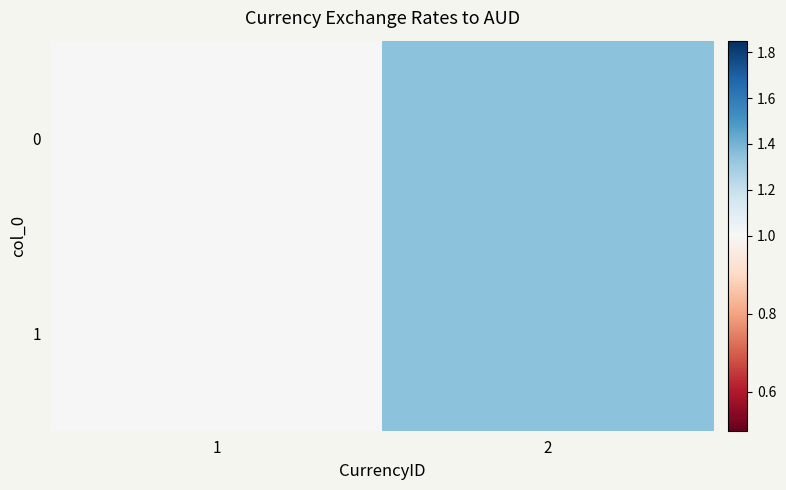

At which category is the sum across all series the highest?

2